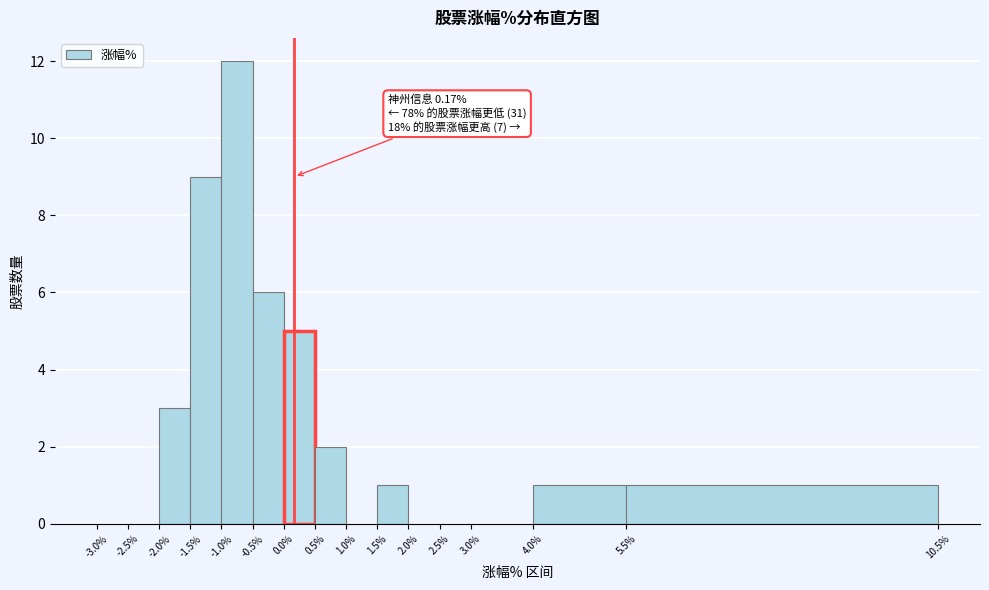

Which range on the x-axis has the tallest bar?

-1.0% to -0.5%